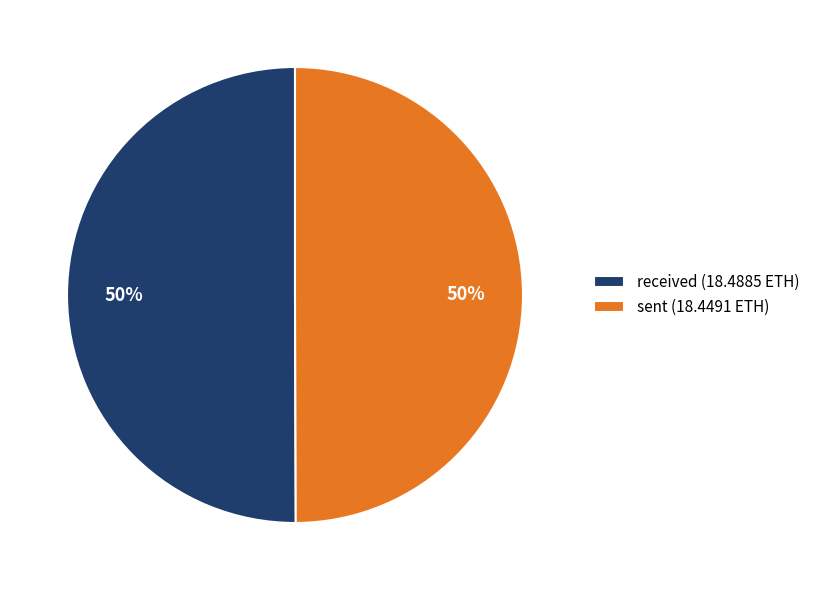

To the nearest percent, what is the average slice percentage?

50%